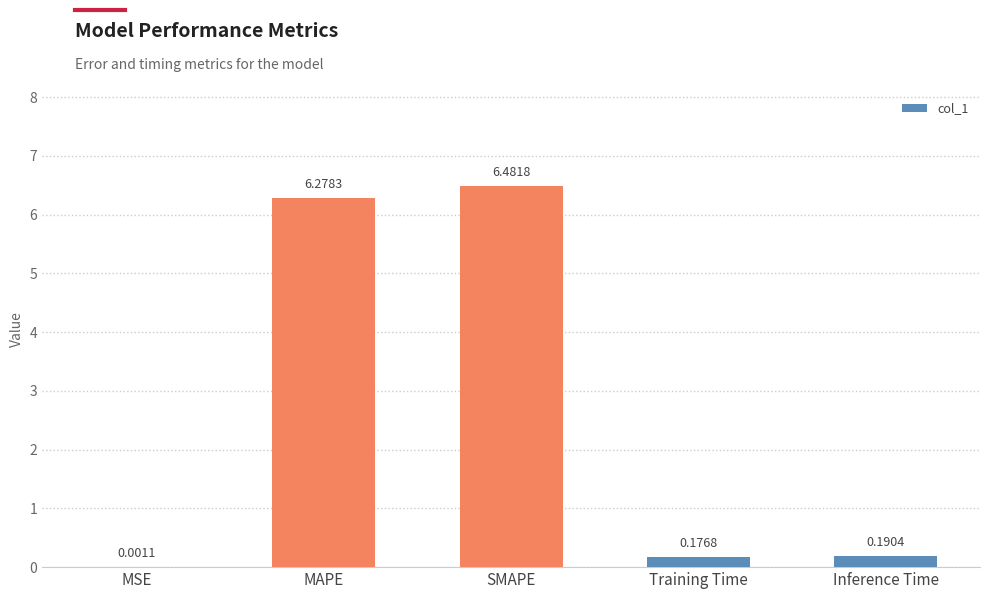

What is the sum of the values at Inference Time and Training Time?

0.4